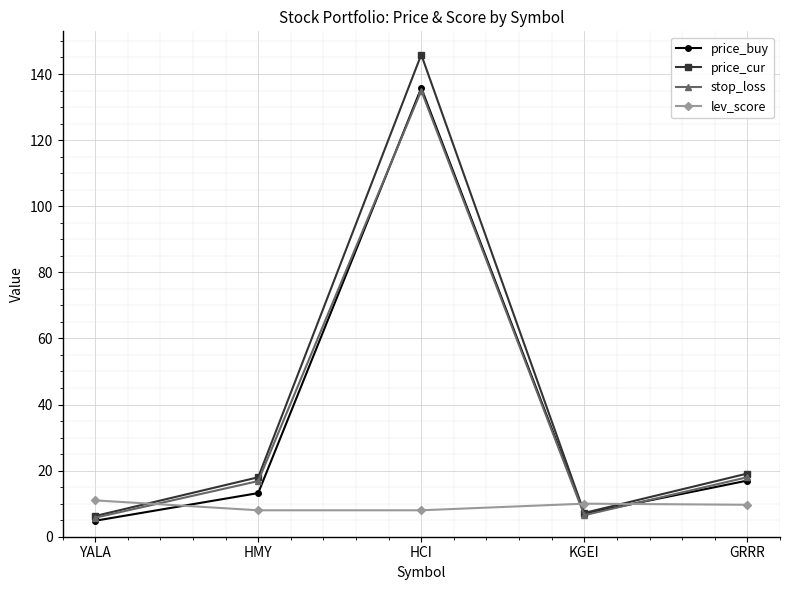

Where do lev_score and stop_loss first cross each other?

YALA and HMY